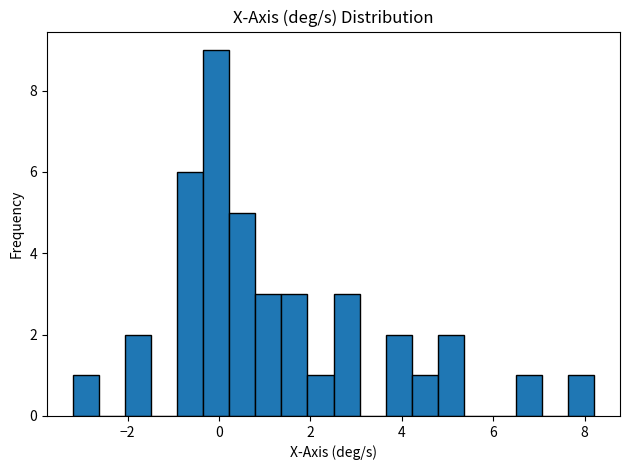

Read against the x-axis, roughly where is the centre of the tallest bar?

0.0